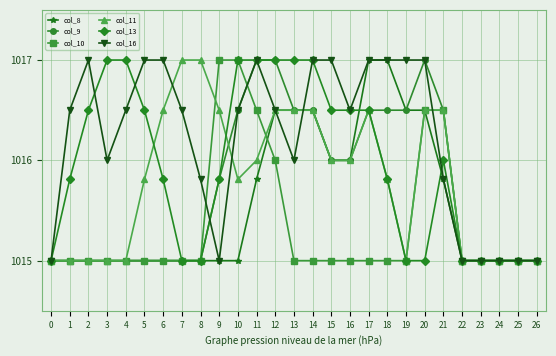

What is the total value across all series at 24?

6090.0